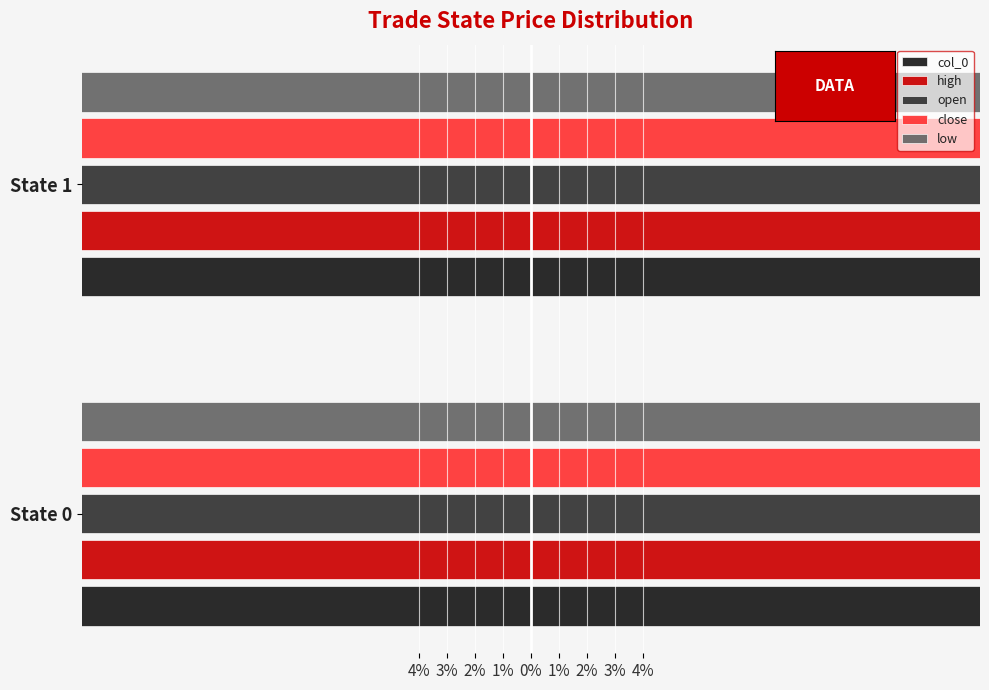

The value of col_0 at State 0 is -8.3. True or false?

False